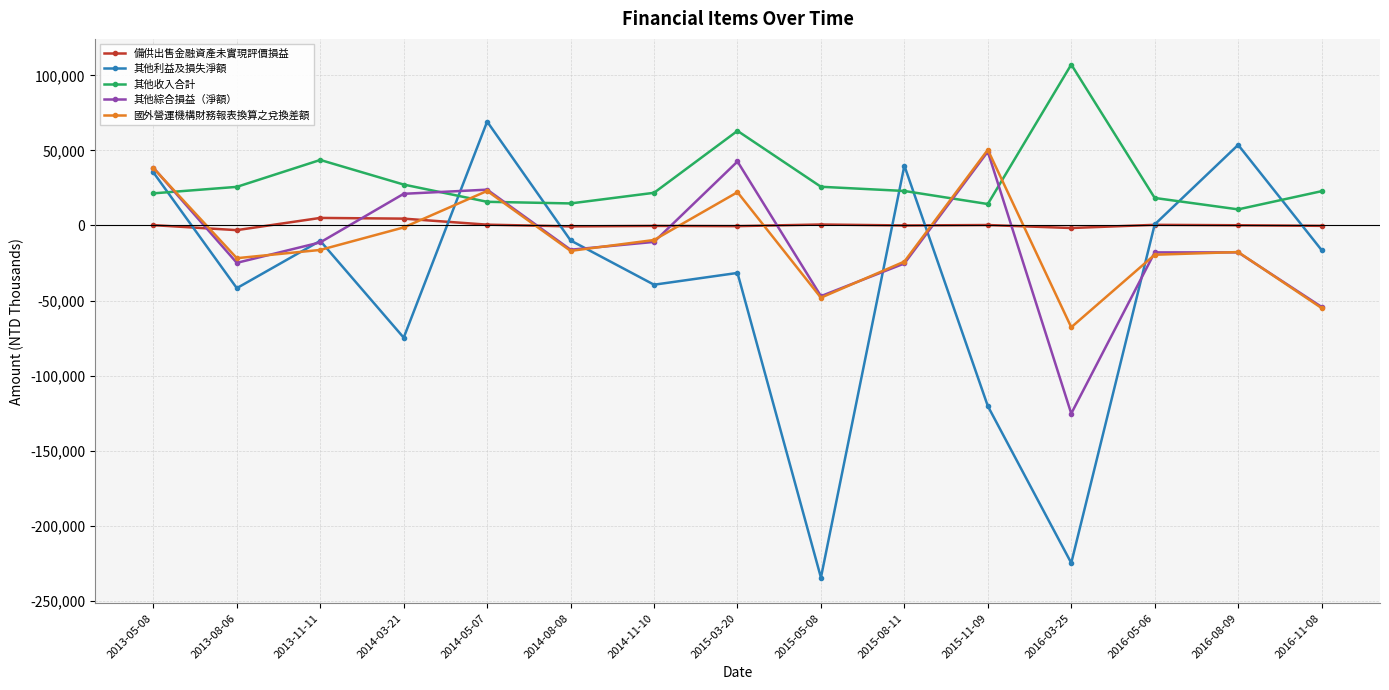

What is the difference between the second highest and minimum values in the 其他綜合損益（淨額） series?

168011